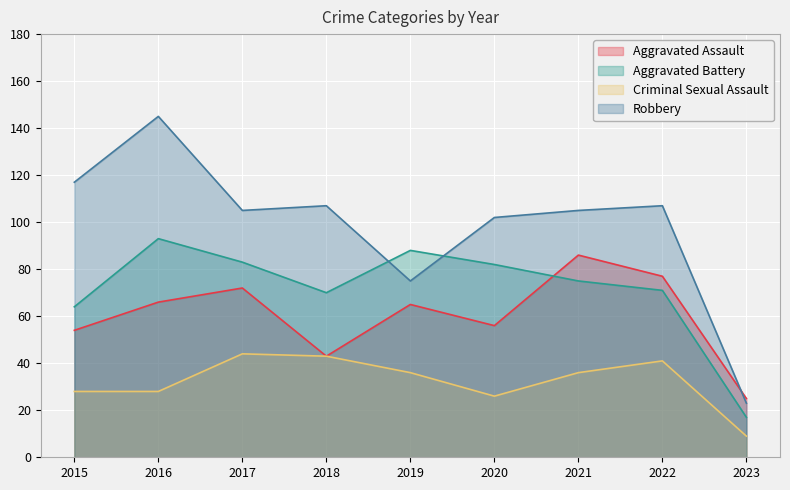

Which category has the lowest value across all series?

2023